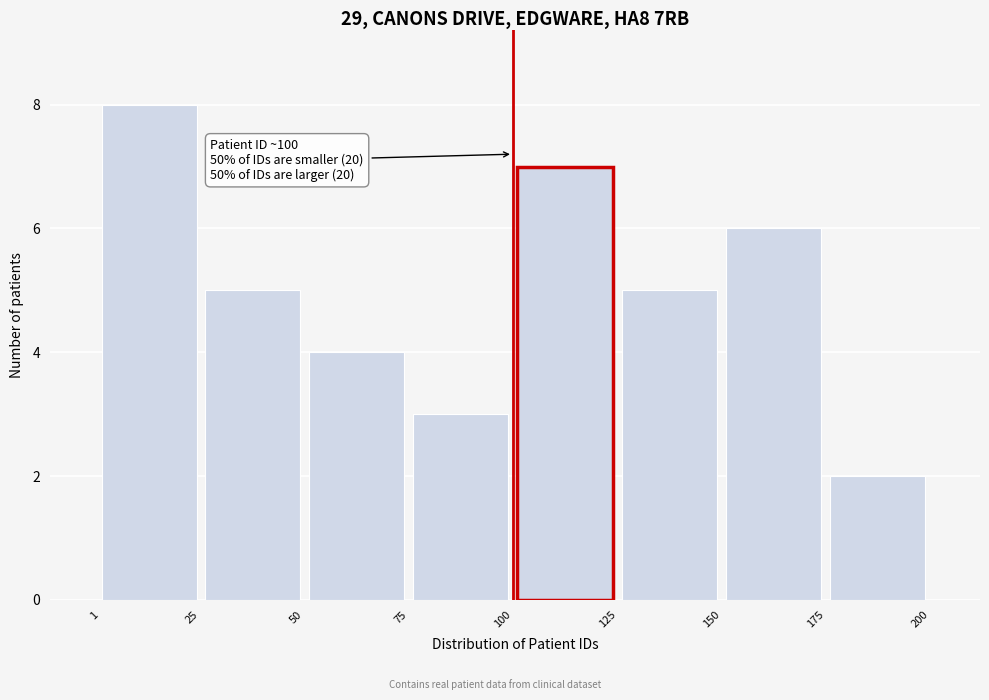

Over which range of the x-axis is the bar tallest?

1 to 25